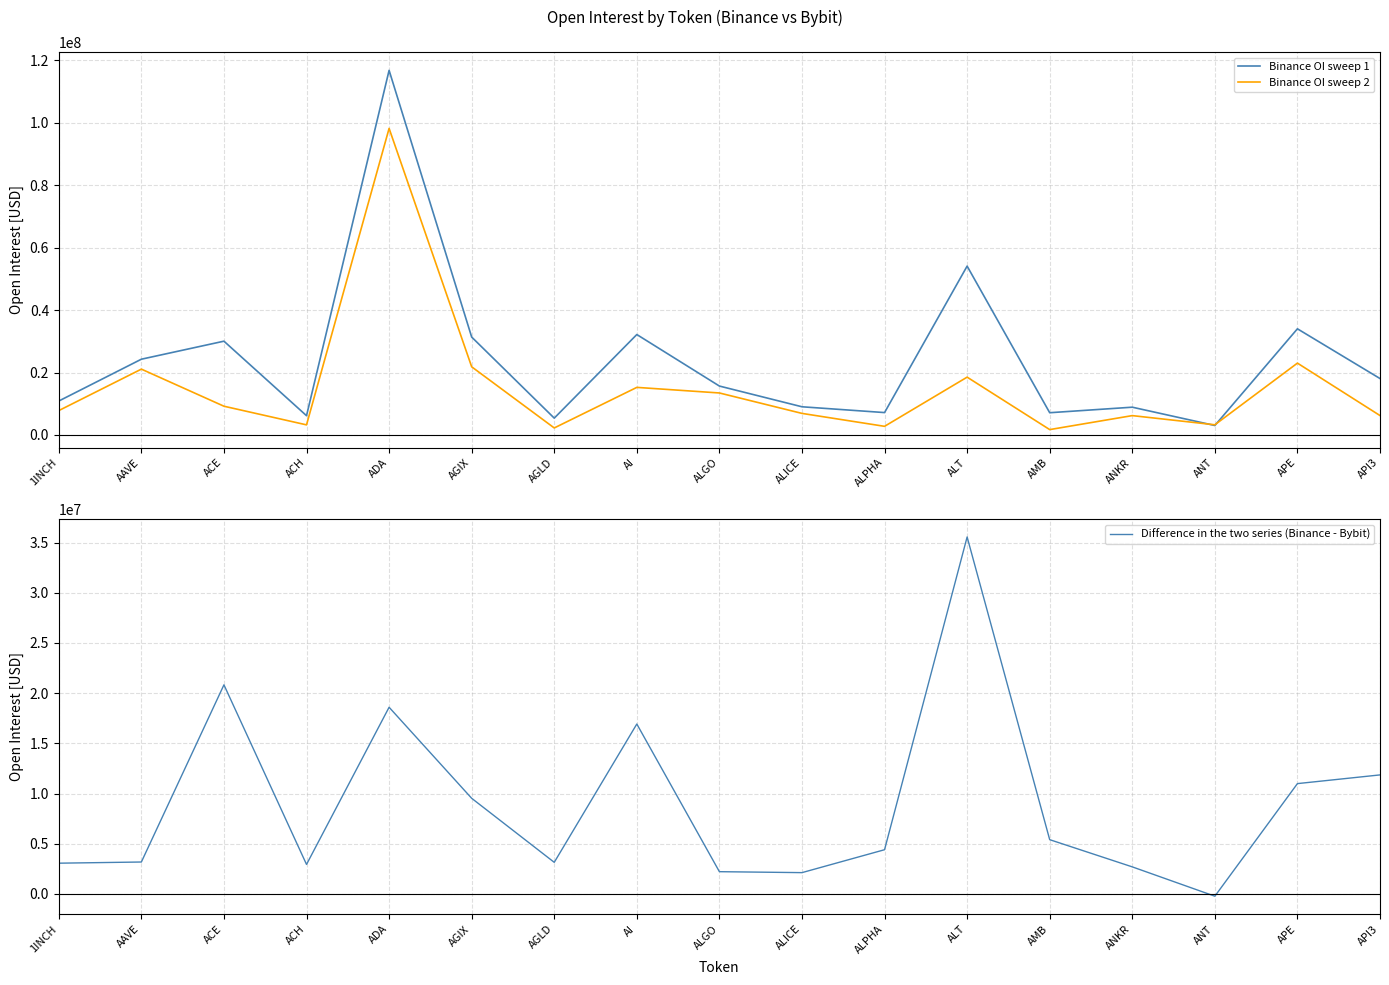

Reading right to left, what are all the values shown in this chart?

Binance OI sweep 1: API3=18074514	APE=34001414	ANT=3034309	ANKR=8896374	AMB=7128087	ALT=54079238	ALPHA=7172671	ALICE=9030305	ALGO=15668298	AI=32166824	AGLD=5394069	AGIX=31361203	ADA=116779069	ACH=6173619	ACE=30038002	AAVE=24266912	1INCH=10871975
Binance OI sweep 2: API3=6218932	APE=23012391	ANT=3261777	ANKR=6201685	AMB=1723483	ALT=18520064	ALPHA=2769746	ALICE=6909440	ALGO=13452513	AI=15241815	AGLD=2247324	AGIX=21835738	ADA=98184246	ACH=3236488	ACE=9209335	AAVE=21087762	1INCH=7810210
Difference in the two series (Binance - Bybit): API3=11855582	APE=10989023	ANT=-227468	ANKR=2694689	AMB=5404604	ALT=35559174	ALPHA=4402925	ALICE=2120865	ALGO=2215785	AI=16925009	AGLD=3146745	AGIX=9525465	ADA=18594823	ACH=2937131	ACE=20828667	AAVE=3179150	1INCH=3061765